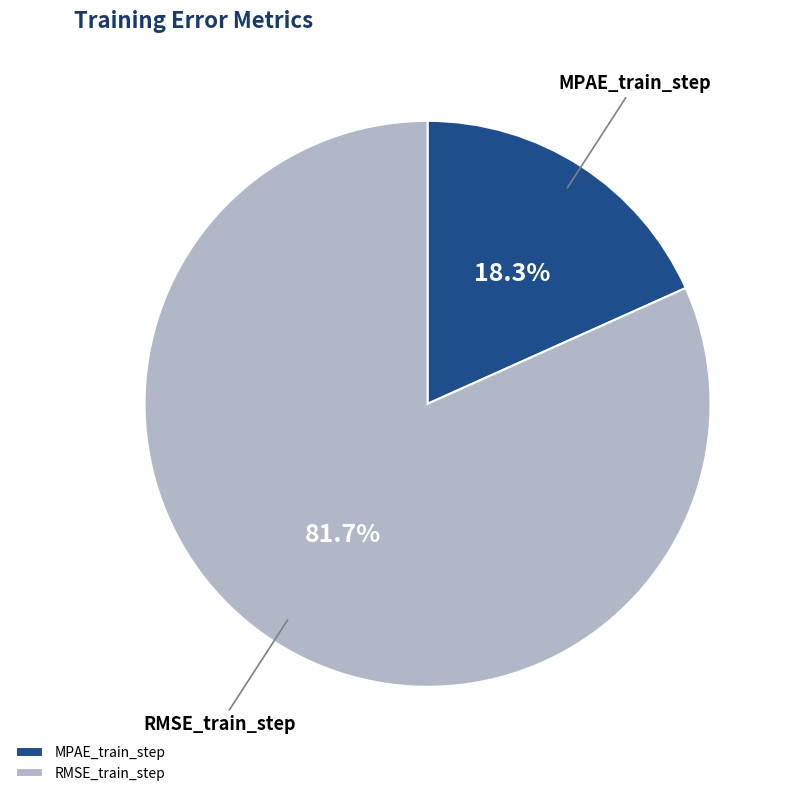

Which has a higher value, RMSE_train_step or MPAE_train_step?

RMSE_train_step